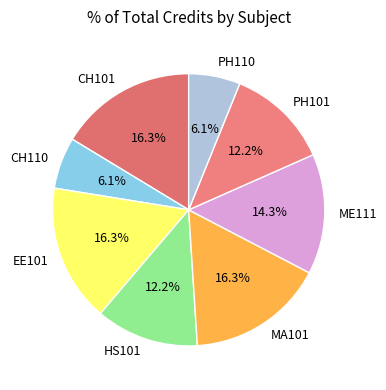

Approximately how many times larger is the value at PH110 compared to CH110?

1.0